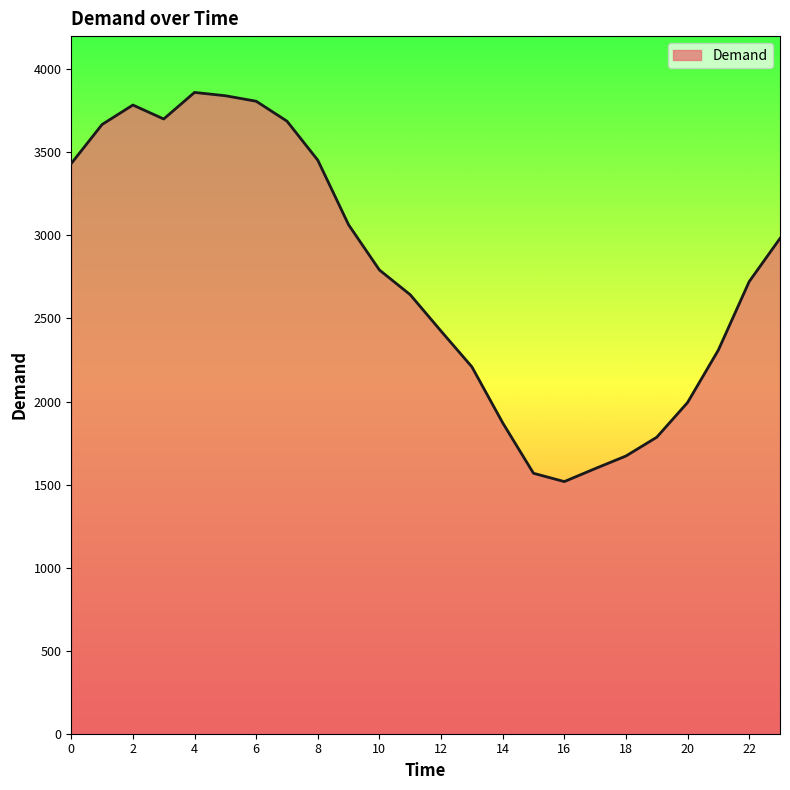

What is the minimum value shown in the chart?

1518